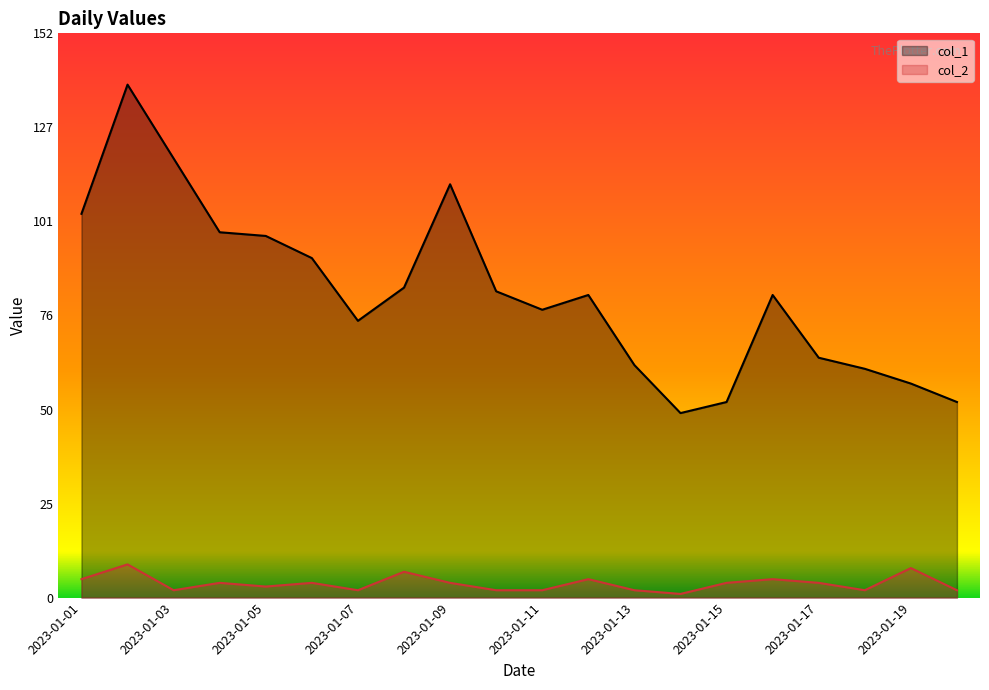

What is the value of the col_1 point at the 12th from the left?

82